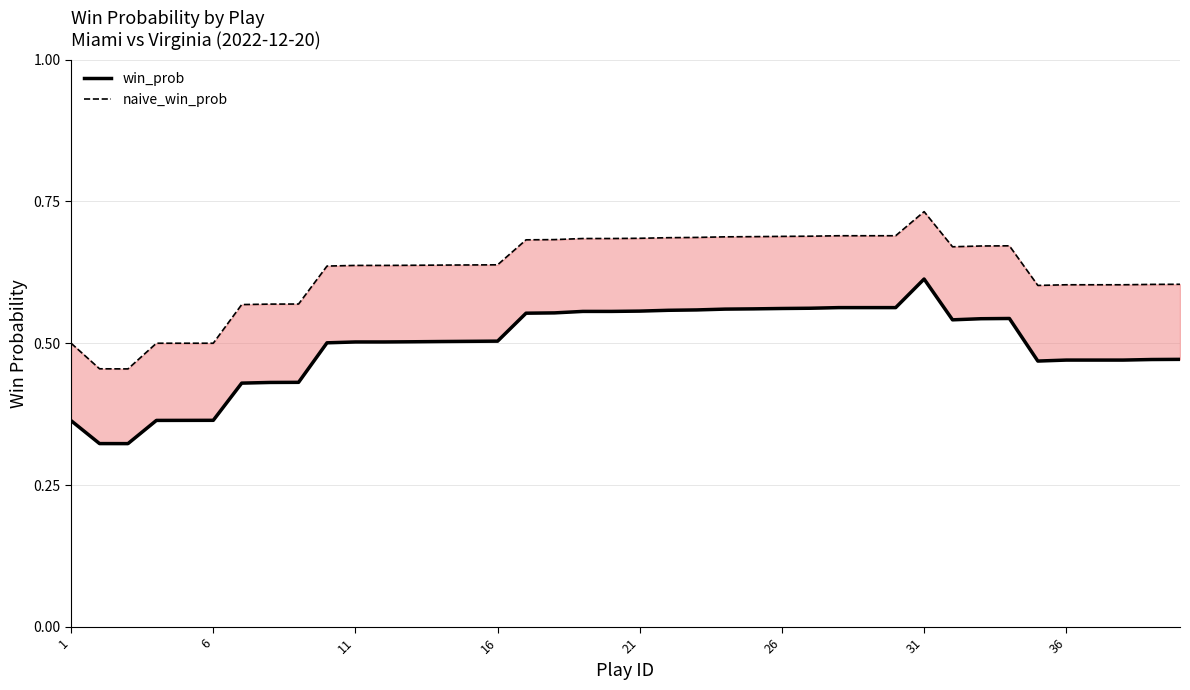

True or false: win_prob and naive_win_prob intersect in this chart.

False